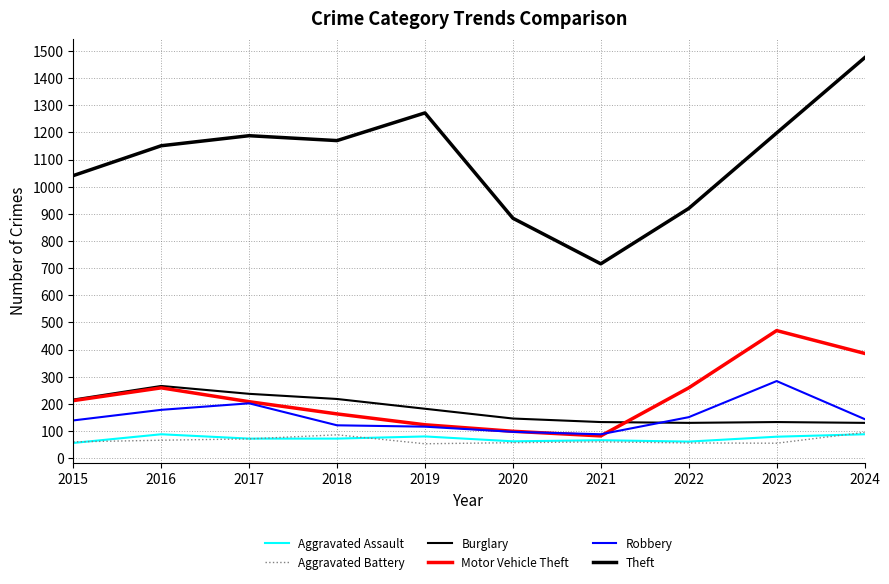

What is the sum of the Aggravated Assault values at 2020 and 2015?

118